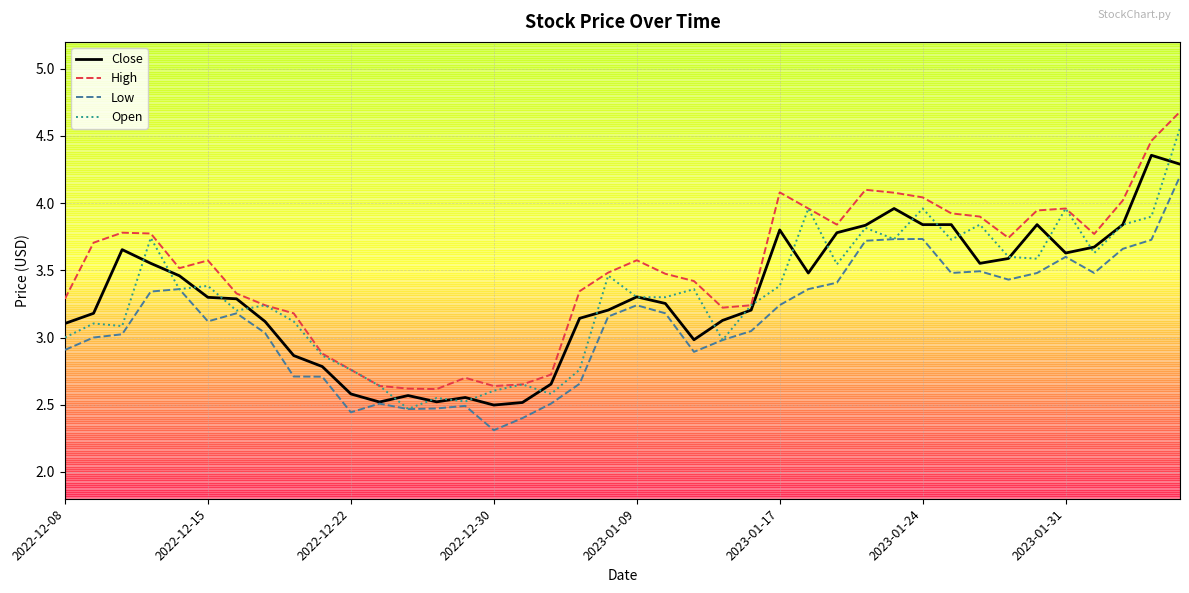

True or false: High and Low intersect in this chart.

False